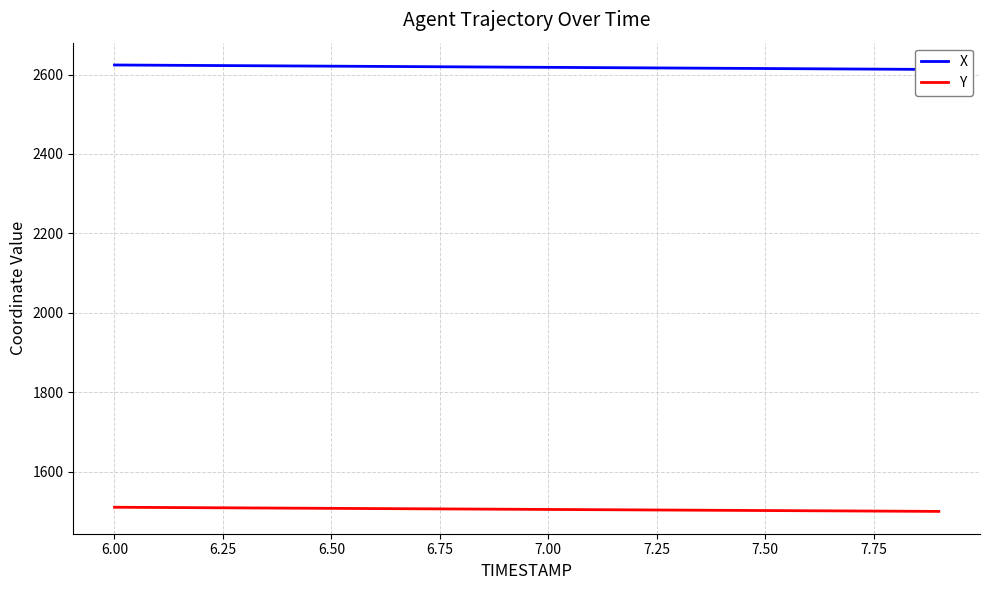

How many lines are shown in the chart?

2